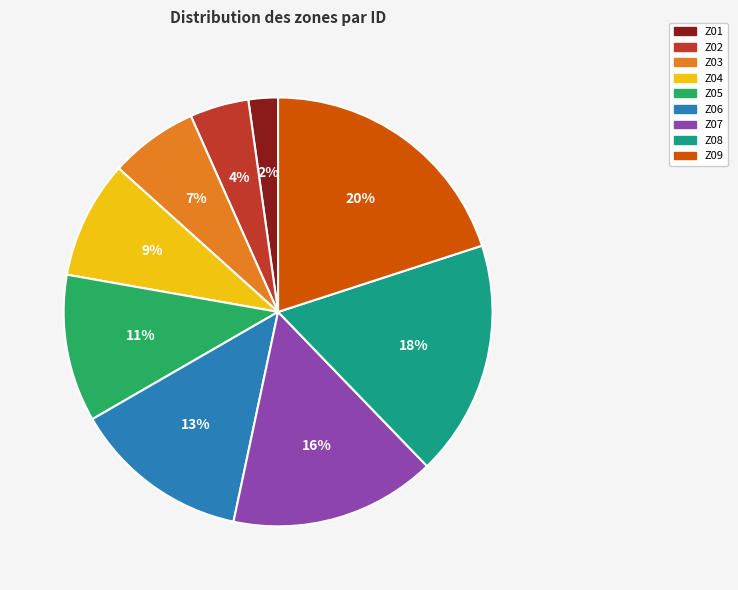

Is it true that Z08 is 18% of the pie?

True